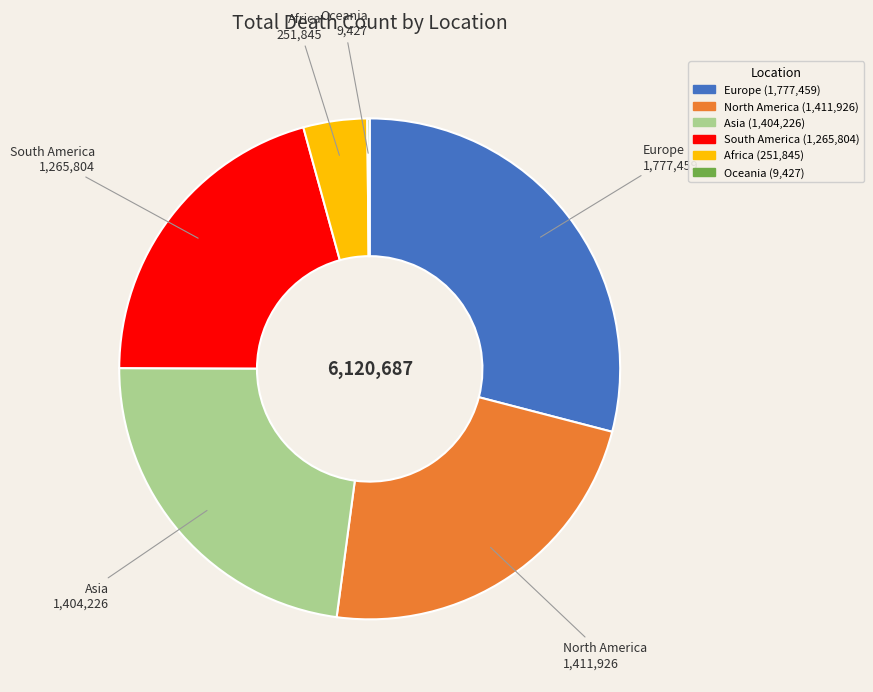

Is it true that Asia is 23% of the pie?

True